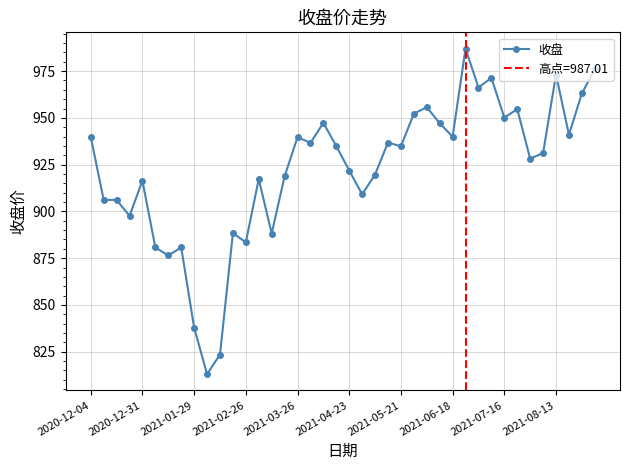

How many points are higher than both their immediate neighbors (excluding endpoints)?

13